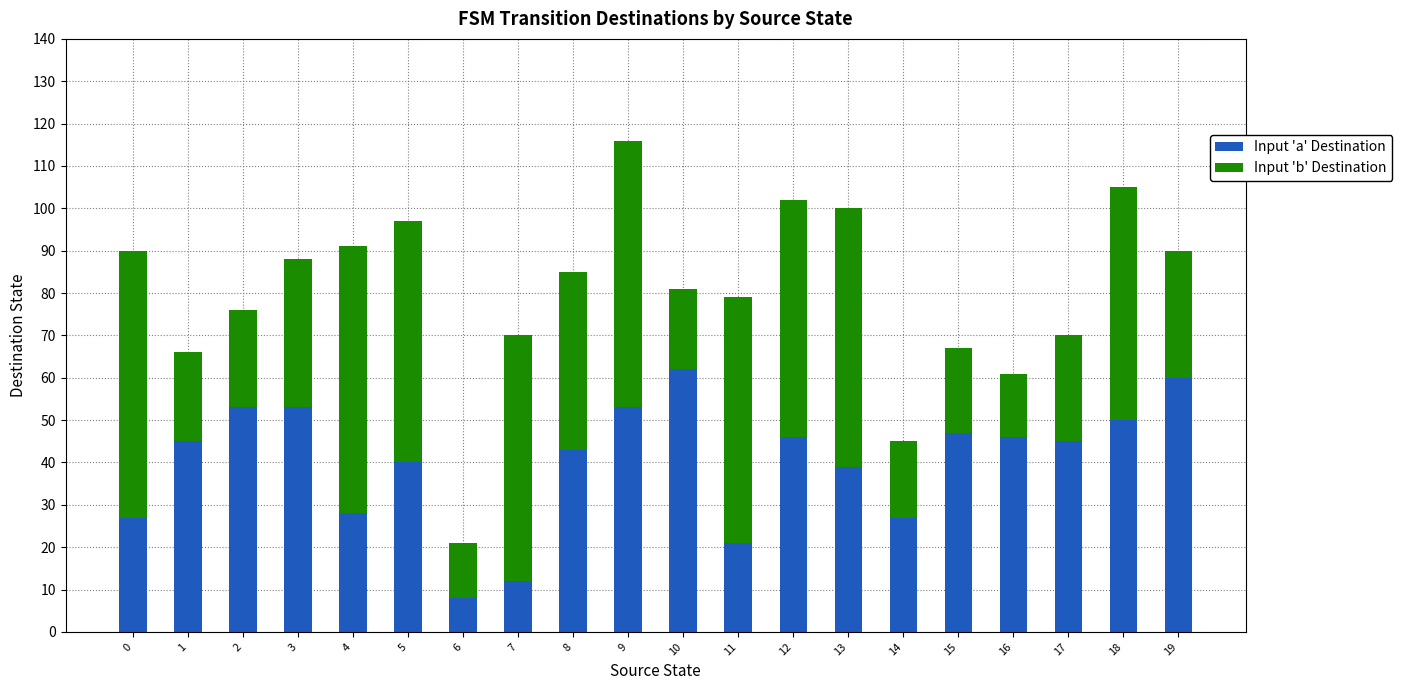

What is the maximum value for Input 'a' Destination?

62